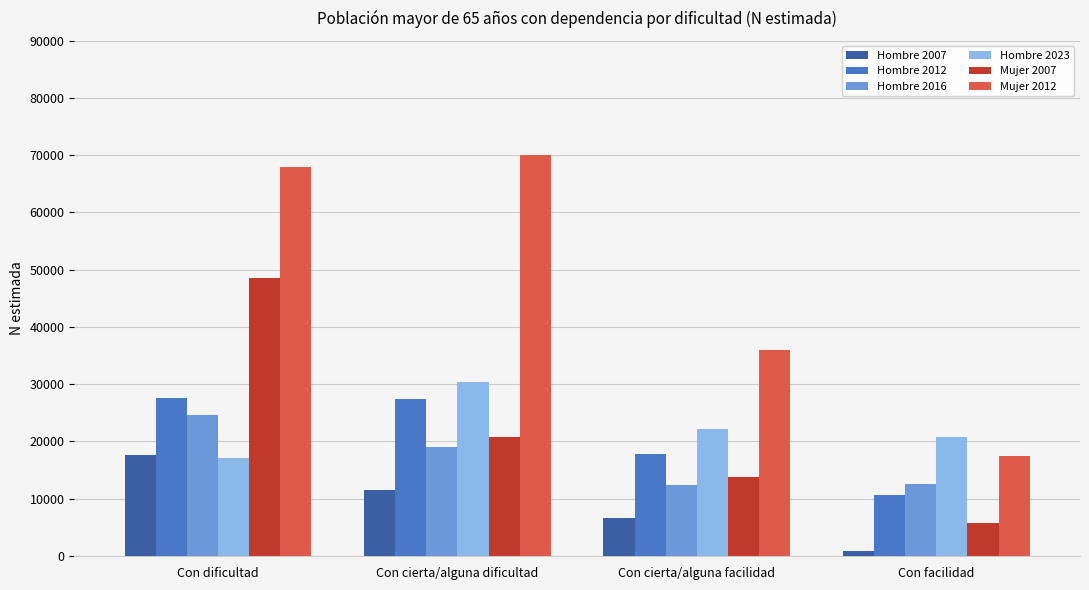

Rank the series at Con cierta/alguna dificultad from highest to lowest value.

Mujer 2012, Hombre 2023, Hombre 2012, Mujer 2007, Hombre 2016, Hombre 2007